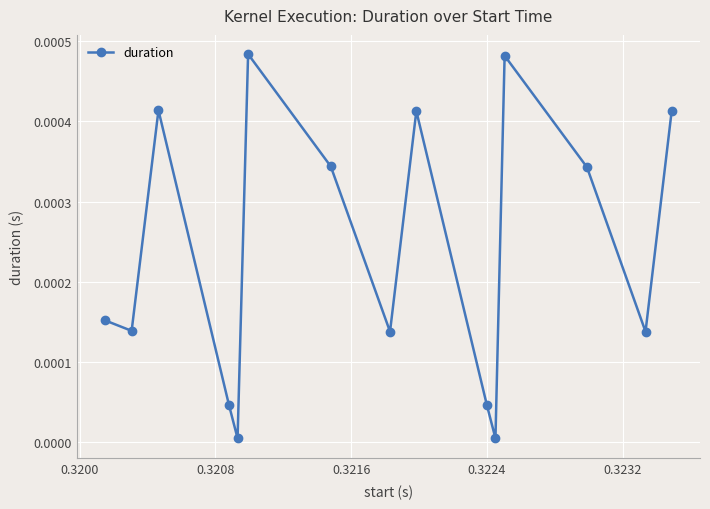

How many points are higher than both their immediate neighbors (excluding endpoints)?

4